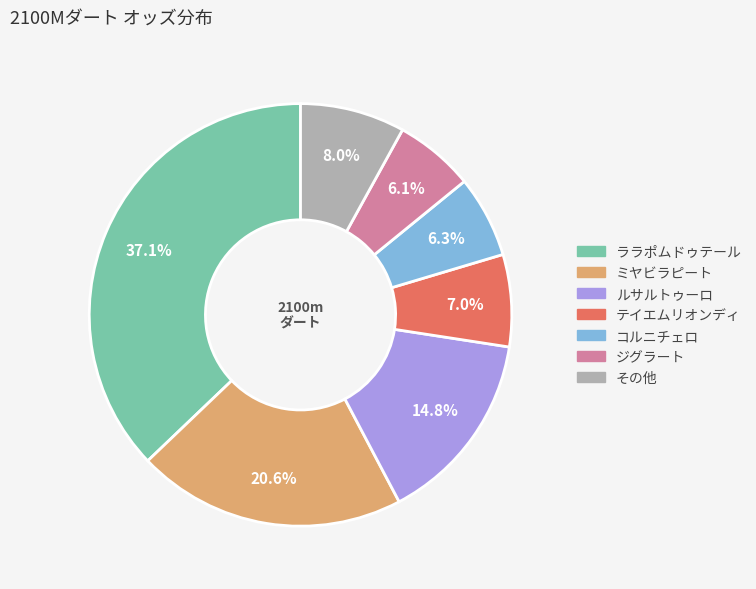

Is there any slice that represents more than half of the pie?

No